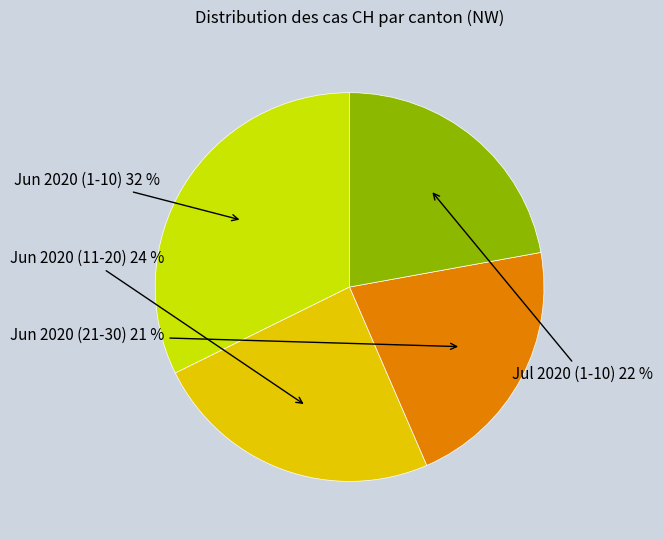

Does any single category account for the majority?

No